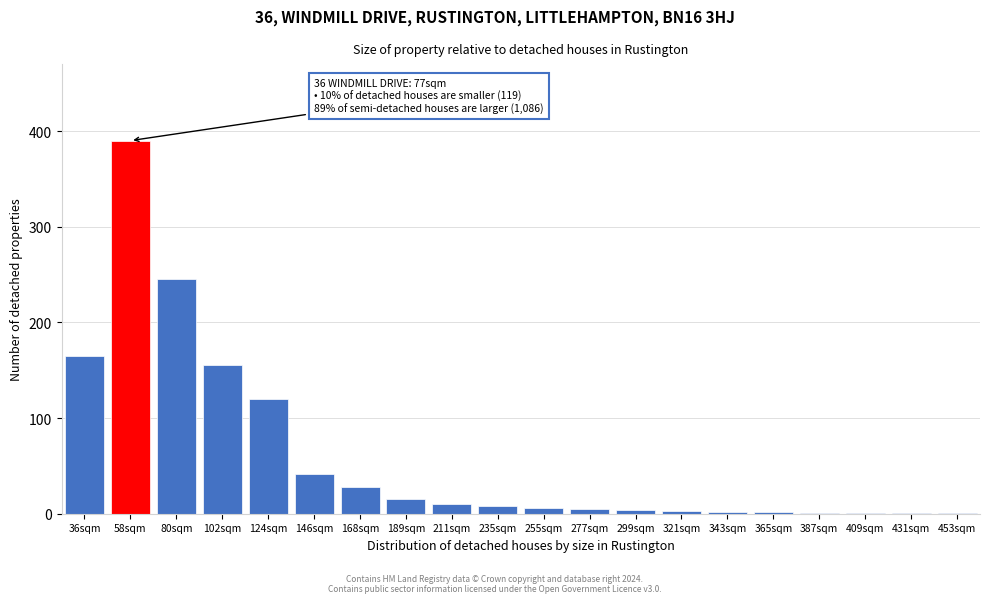

True or false: the data shows 1 at 431sqm.

True